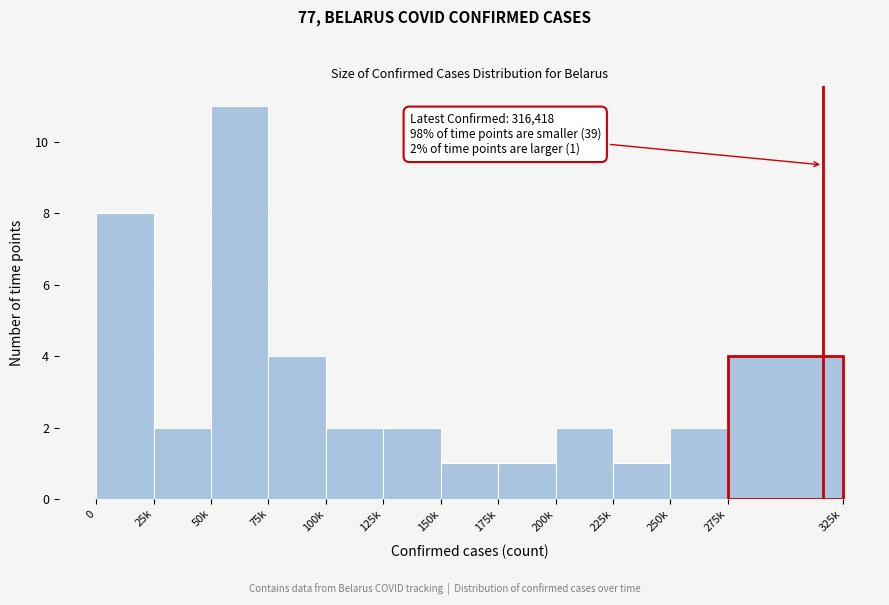

Reading right to left, what are all the values shown in this chart?

4	2	1	2	1	1	2	2	4	11	2	8